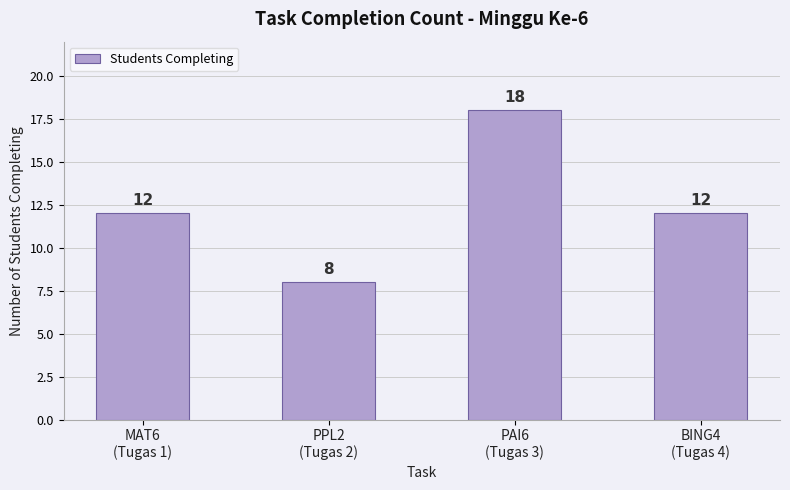

Reading left to right, list all the values displayed in this chart.

12	8	18	12